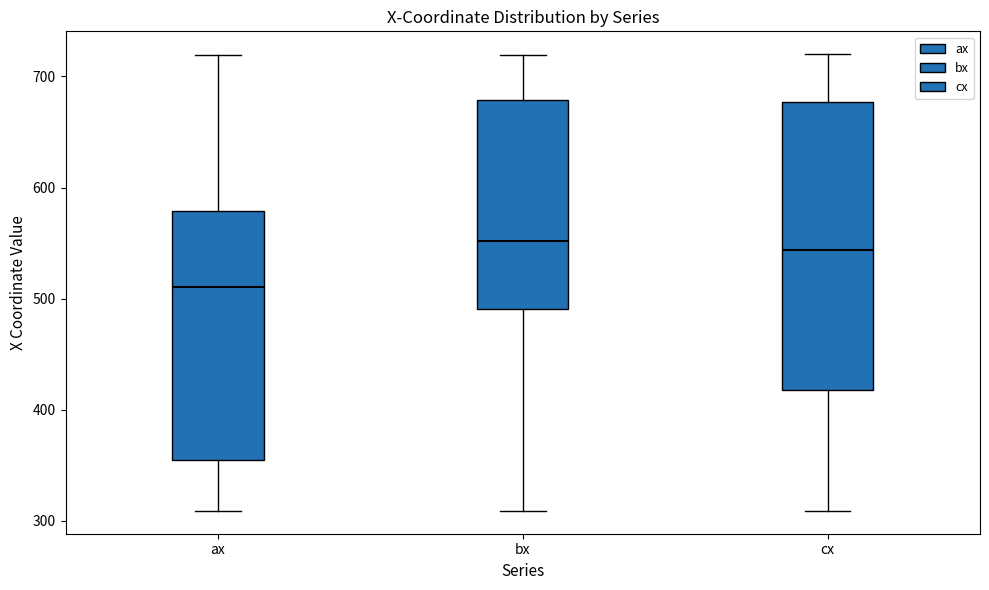

Reading left to right, transcribe this box plot: for each box, give where its median line is, the range the box spans, and where its two whiskers end, as read against the y-axis. The values are not printed on the chart, so give them approximately, as read against the axis.

ax: median 510, box 360 to 580, whiskers 310 to 720
bx: median 550, box 490 to 680, whiskers 310 to 720
cx: median 540, box 420 to 680, whiskers 310 to 720